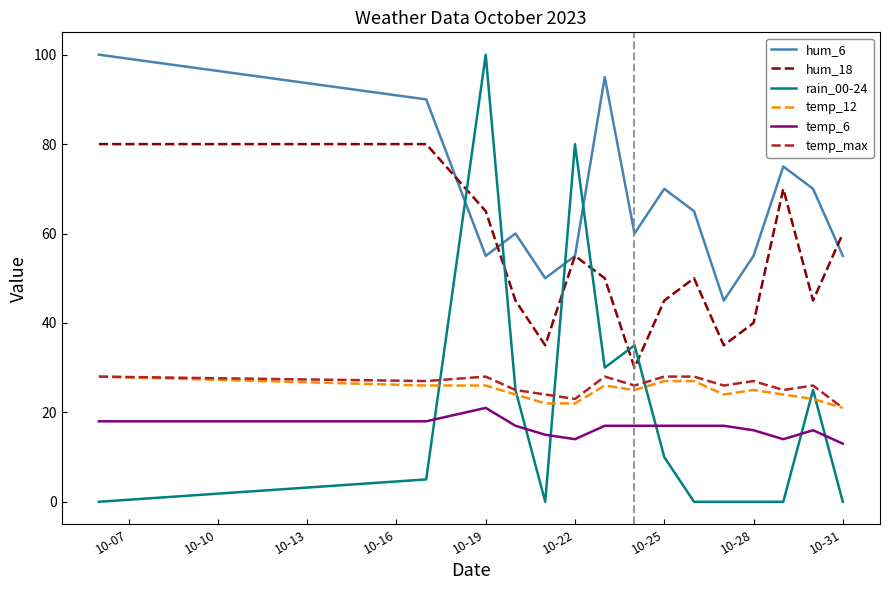

Count the hum_18 values in the range 40 to 65.

9